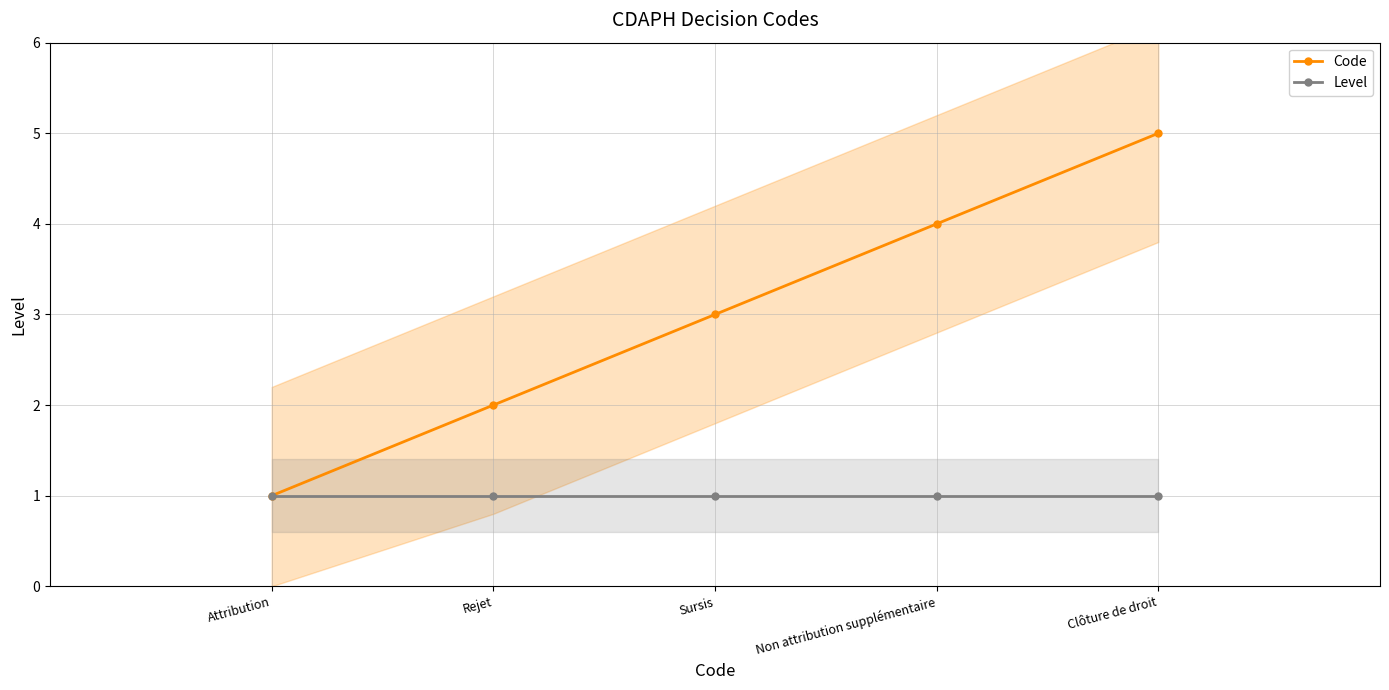

Which label corresponds to the largest value in the chart?

Clôture de droit